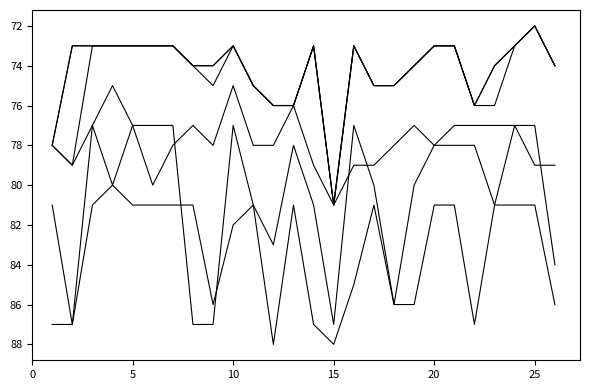

What is the minimum value shown in the chart?

72